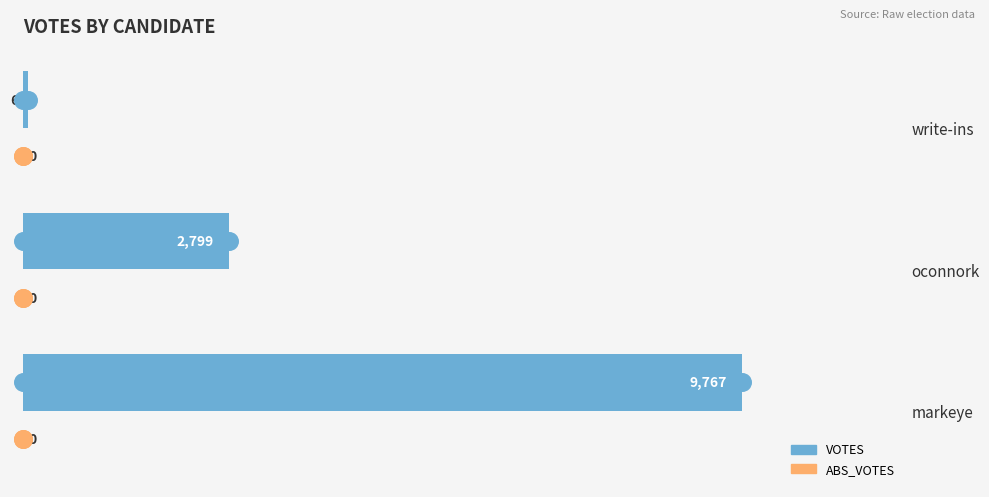

Which series has the widest spread of Y values?

VOTES